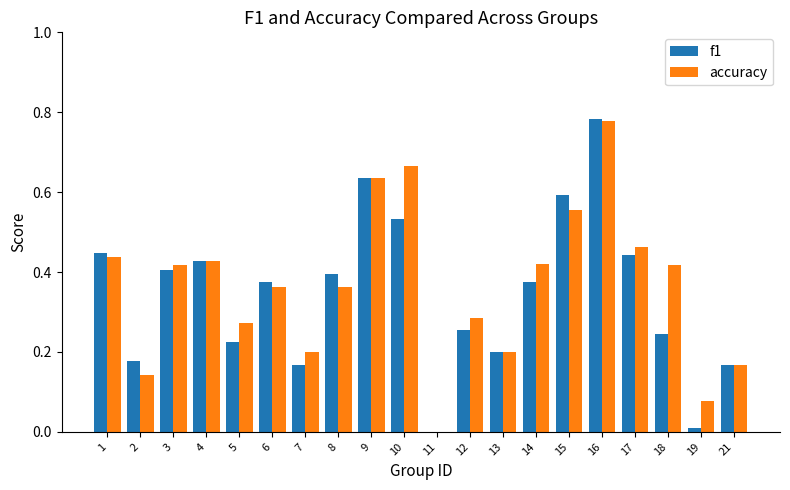

Which label corresponds to the largest value in the chart?

16